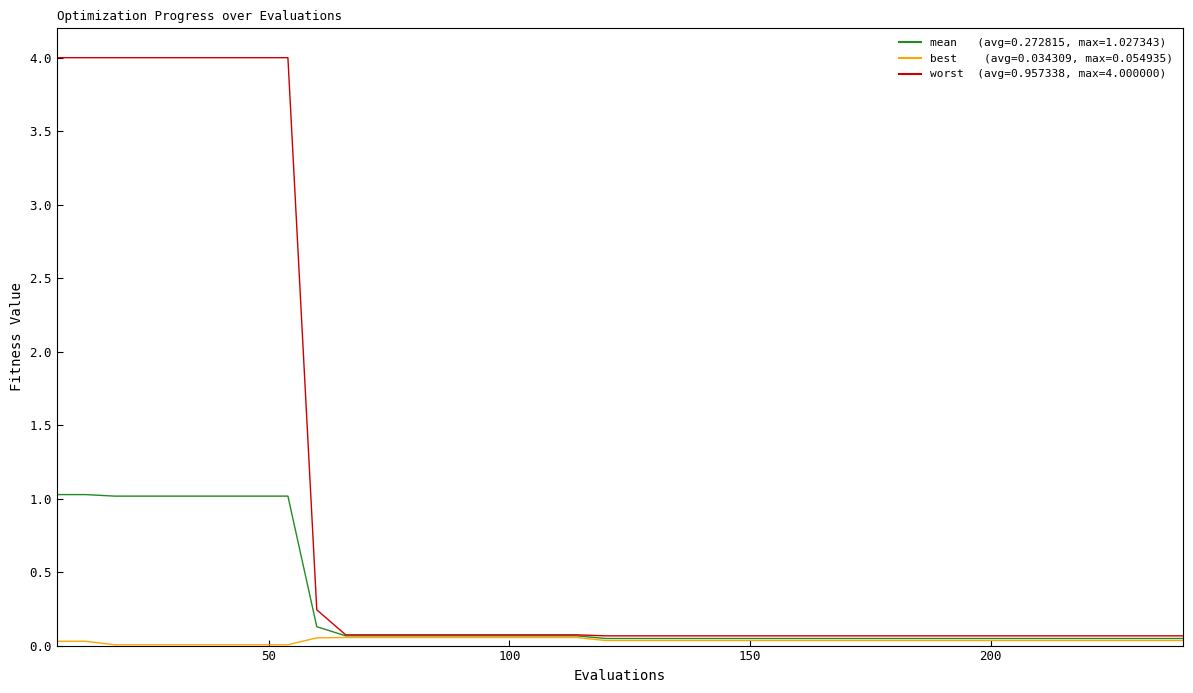

What is the maximum value shown in the chart?

4.0